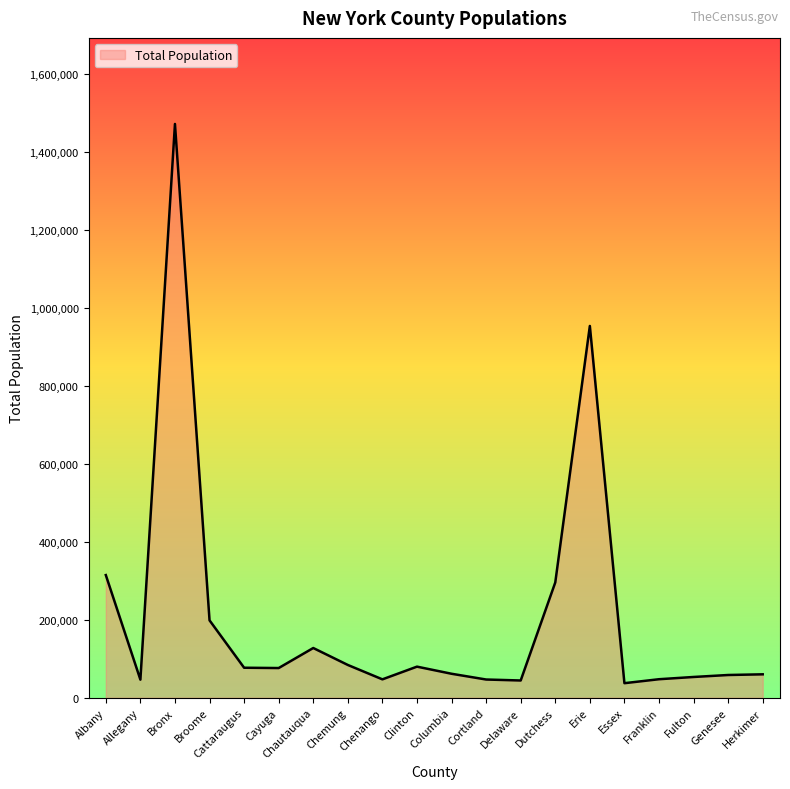

What is the change in value from Cortland to Franklin?

+746